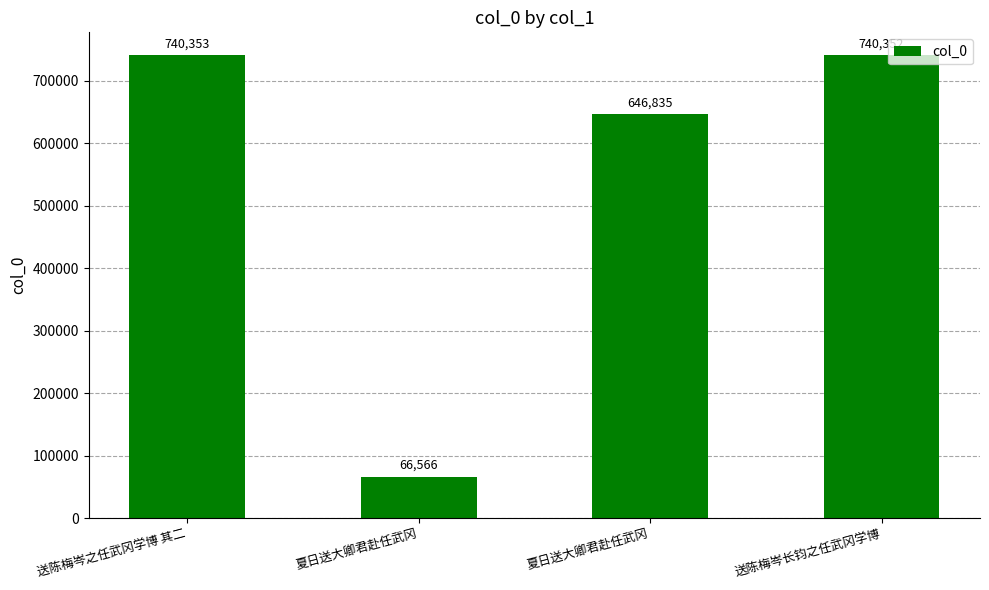

What is the change in value from 夏日送大卿君赴任武冈 to 送陈梅岑长钧之任武冈学博?

+673786